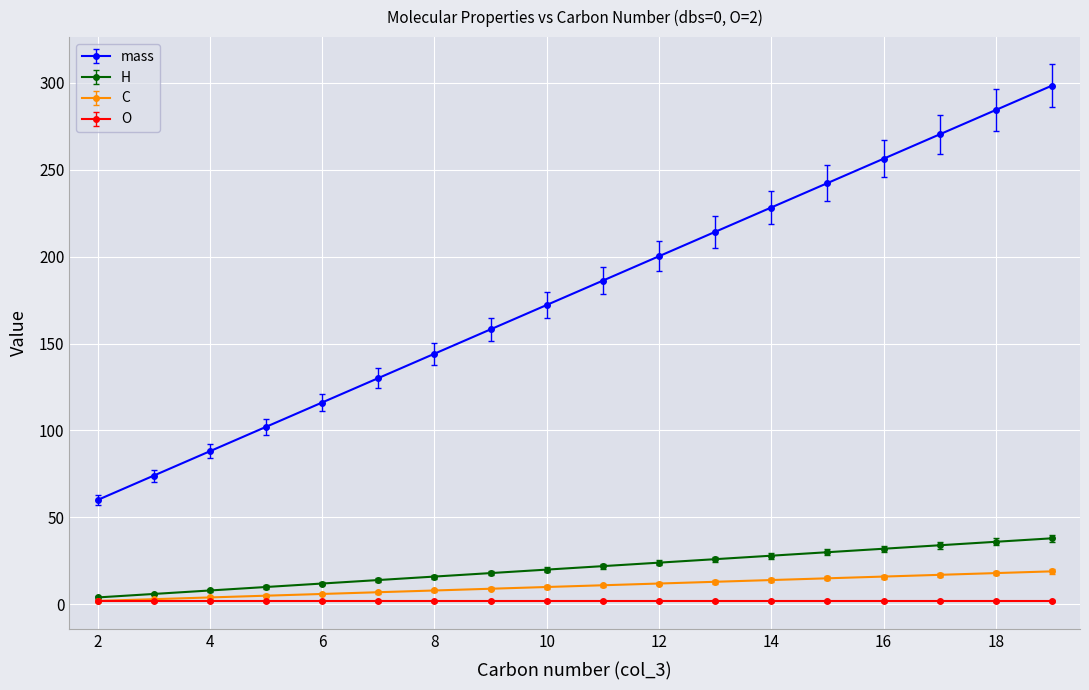

What is the difference between the maximum and second lowest values in the mass series?

224.3